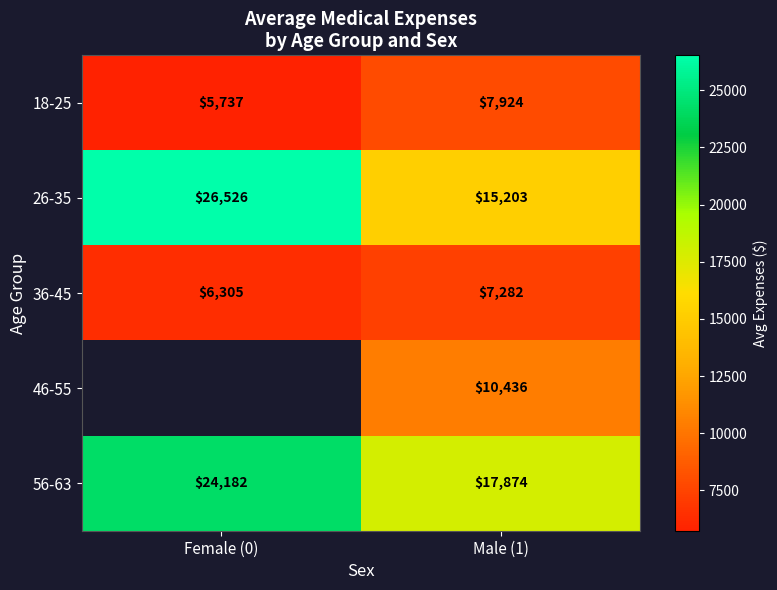

Which series has the largest total across all categories?

56-63